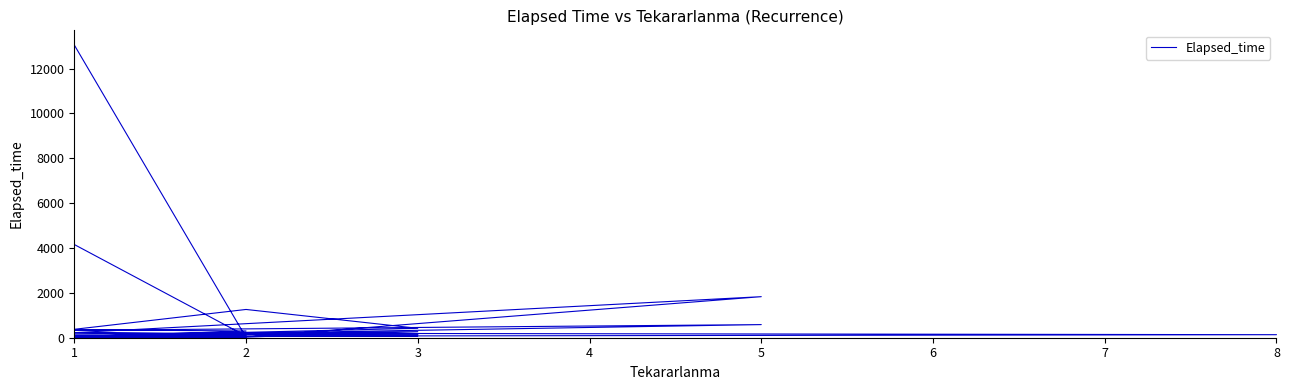

What is the greatest value displayed?

13050